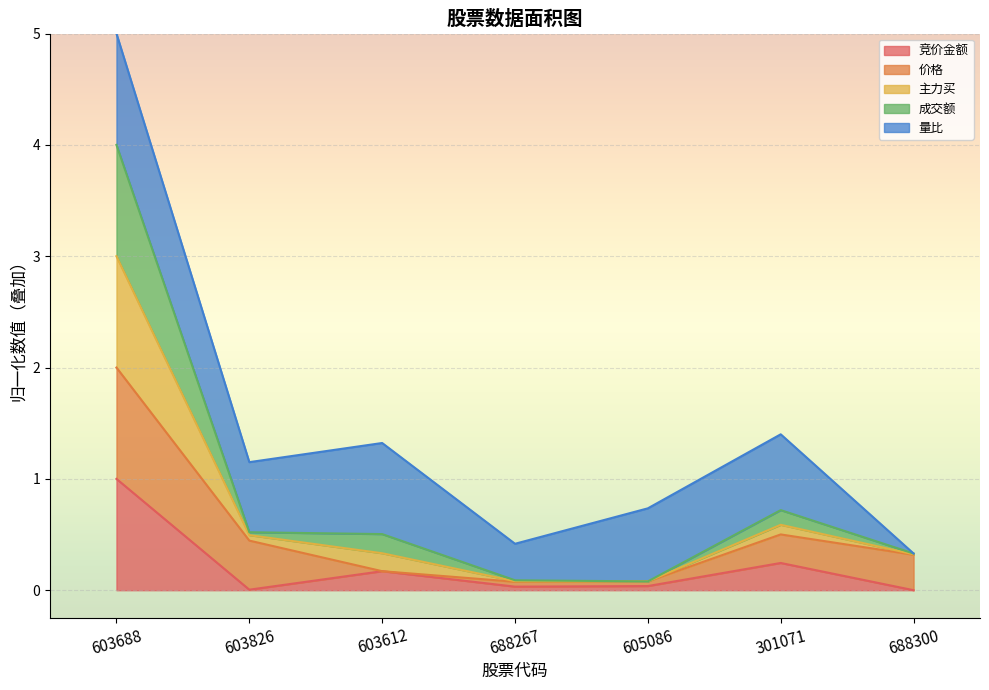

Which category has the lowest value across all series?

688300